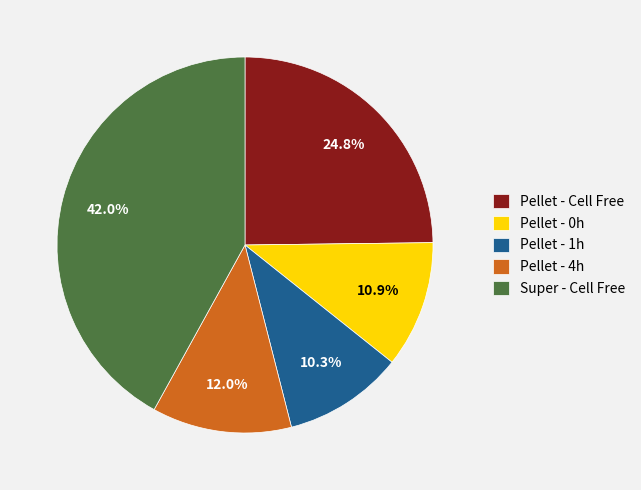

Is there any slice that represents more than half of the pie?

No